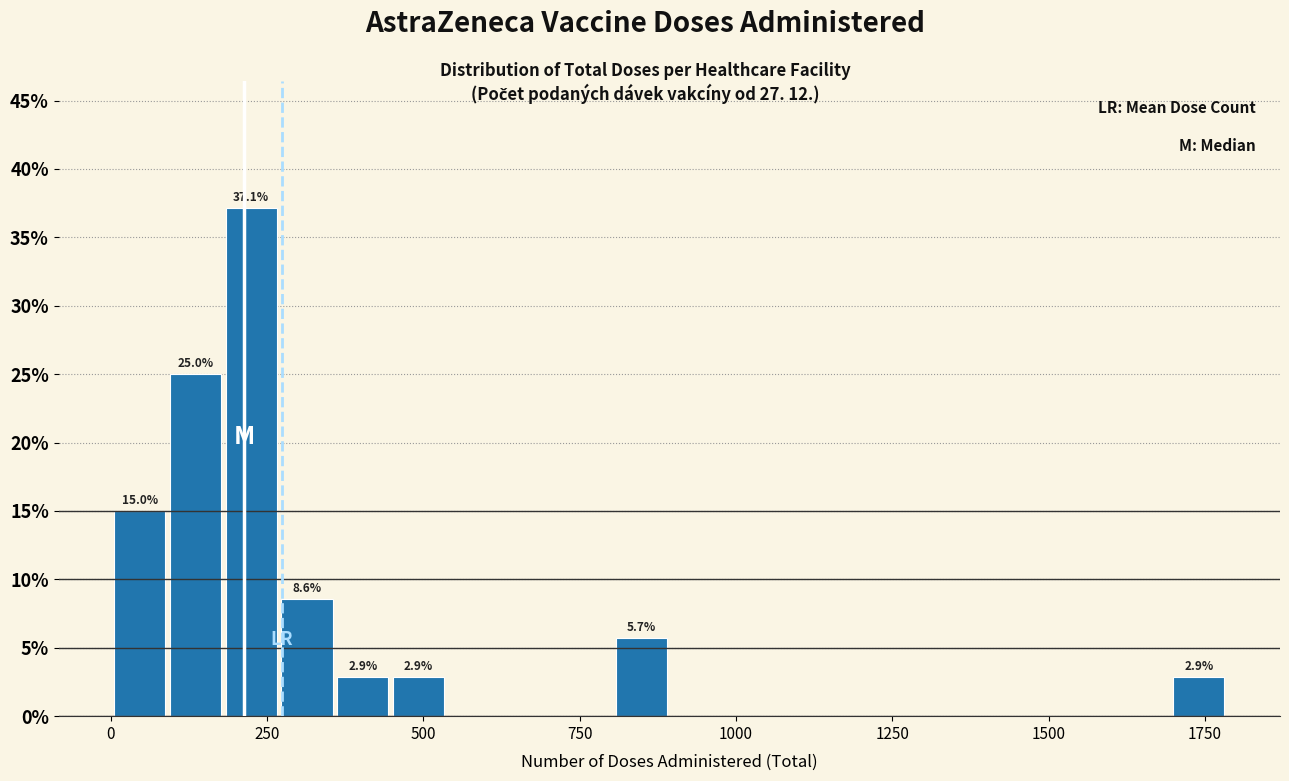

Read against the x-axis, roughly where is the centre of the tallest bar?

200